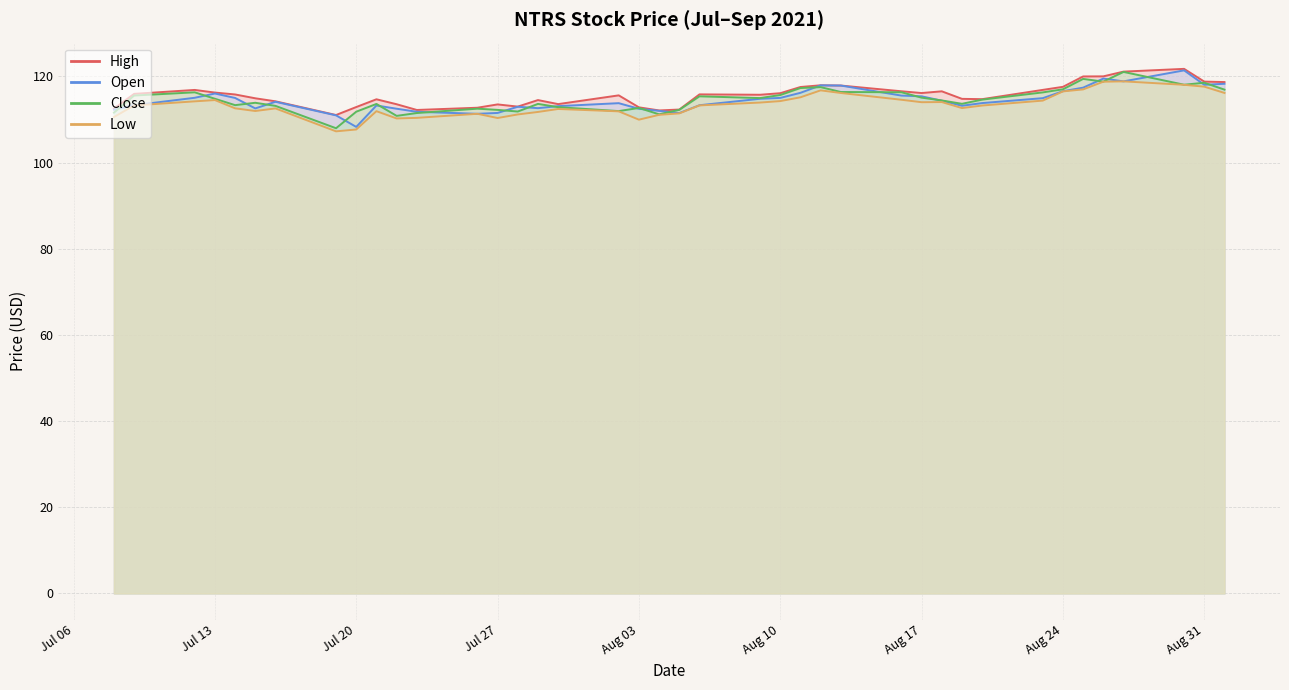

What is the difference between the maximum and second lowest values in the open series?

10.4